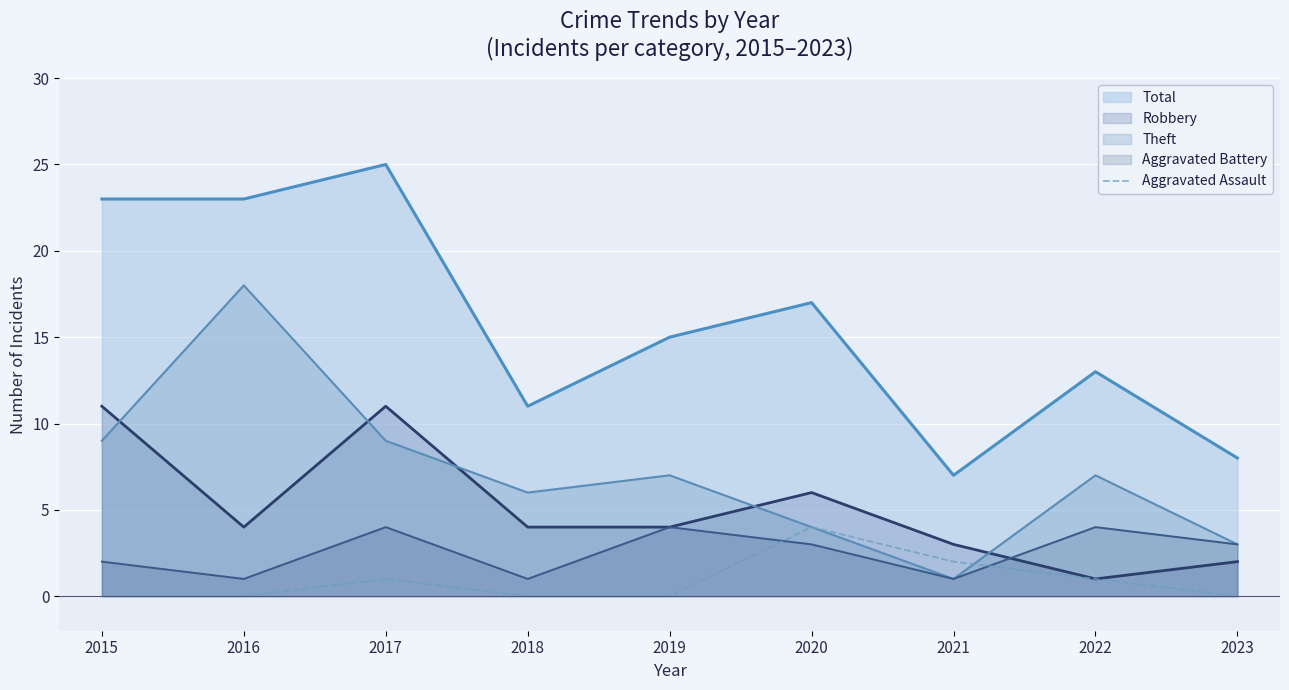

The Theft series shows 11 at 2019. True or false?

False